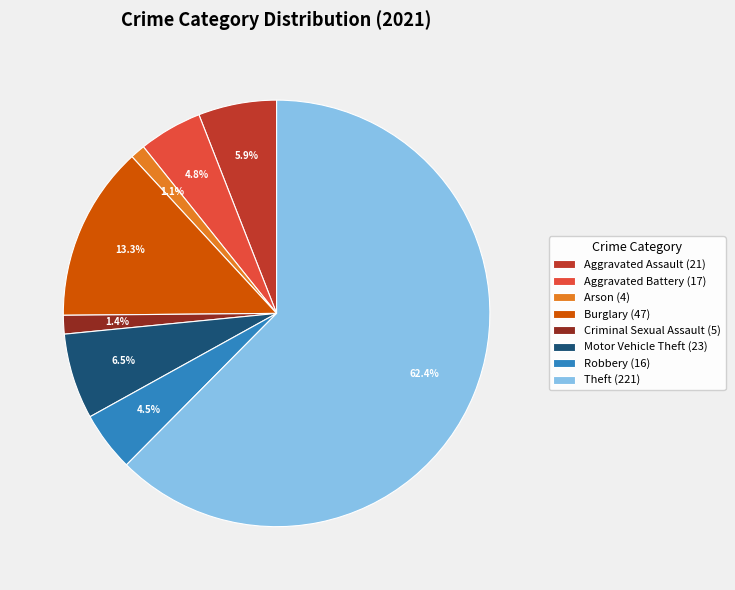

Which slice is the largest?

Theft (221)